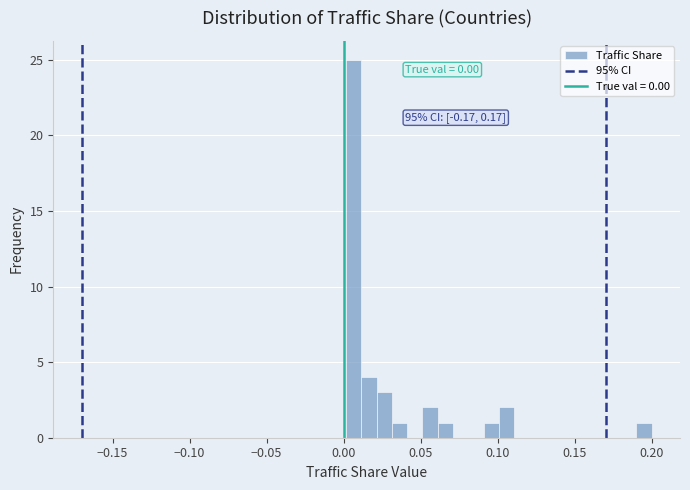

Around what value on the x-axis is the tallest bar? Give the approximate position of its centre, as read against the axis.

0.005